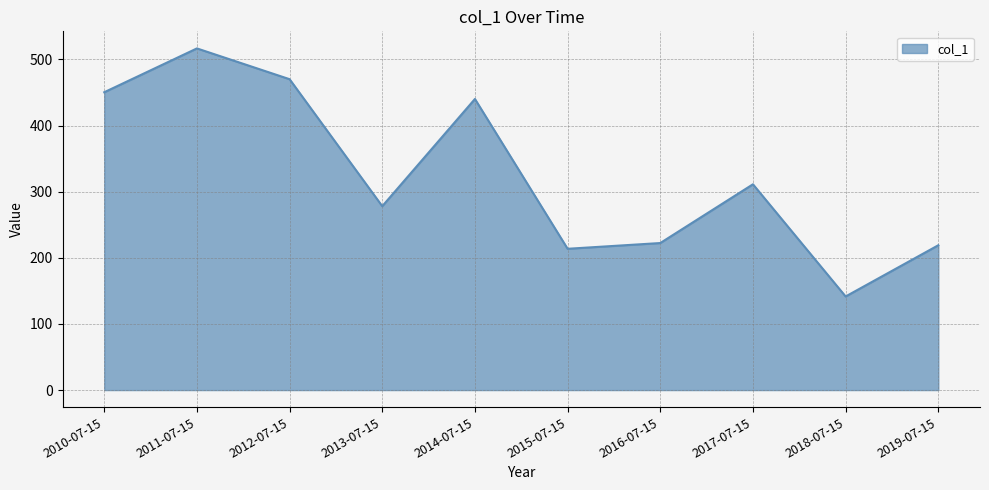

What is the difference between the maximum and minimum values?

375.1